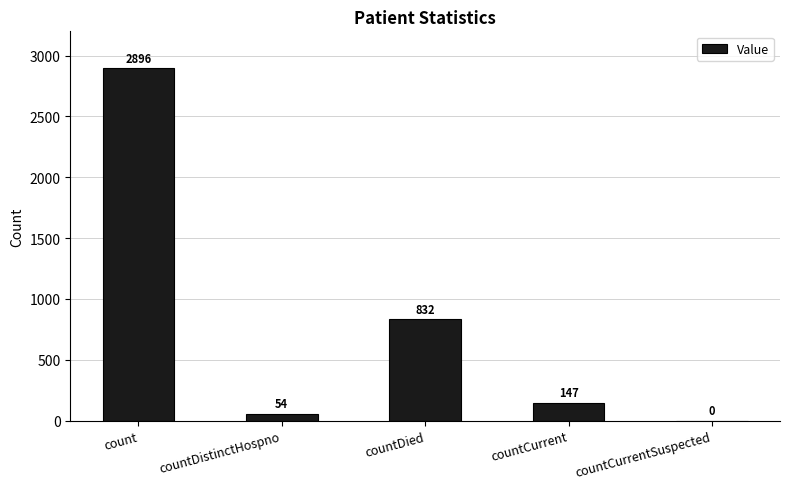

Reading left to right, transcribe all the data shown in this chart.

2896	54	832	147	0